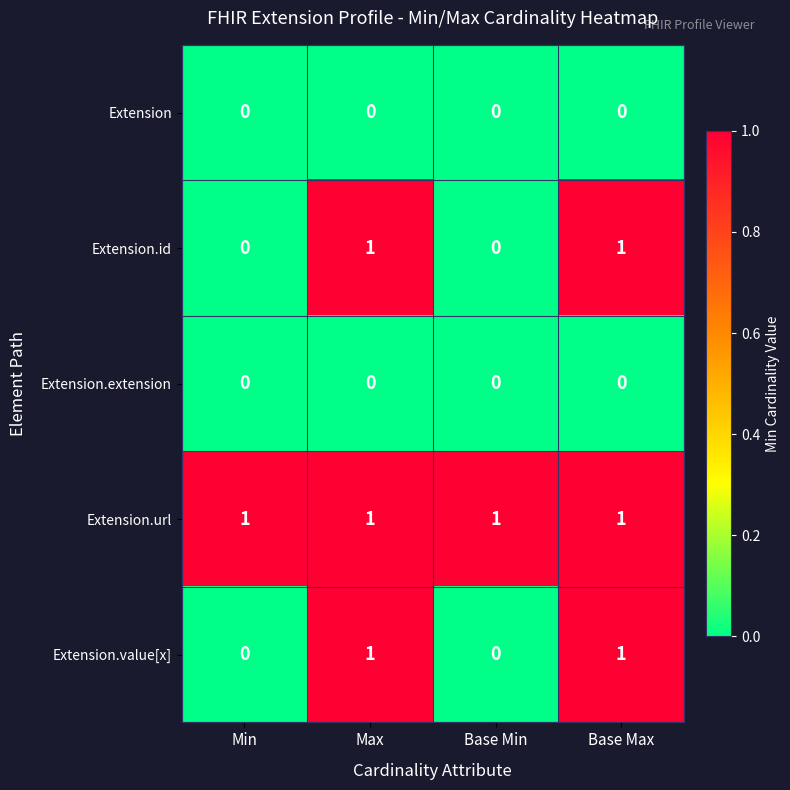

What is the total value across all series at Max?

3